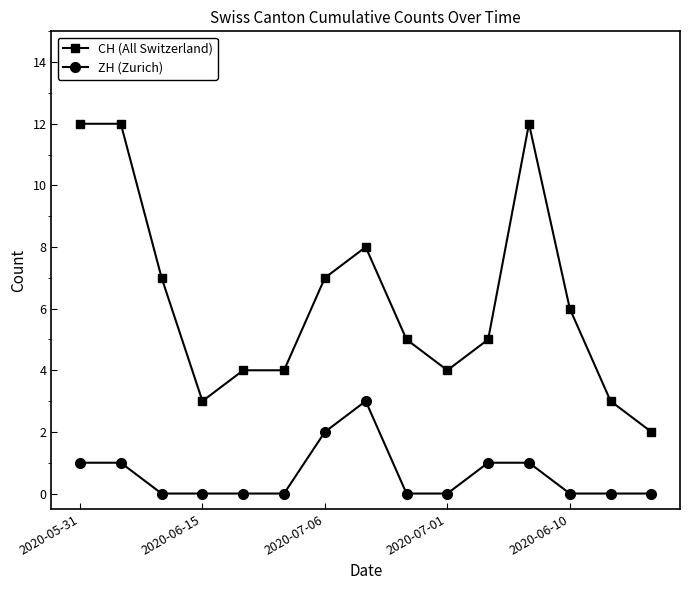

Which series has the widest spread of values?

CH (All Switzerland)